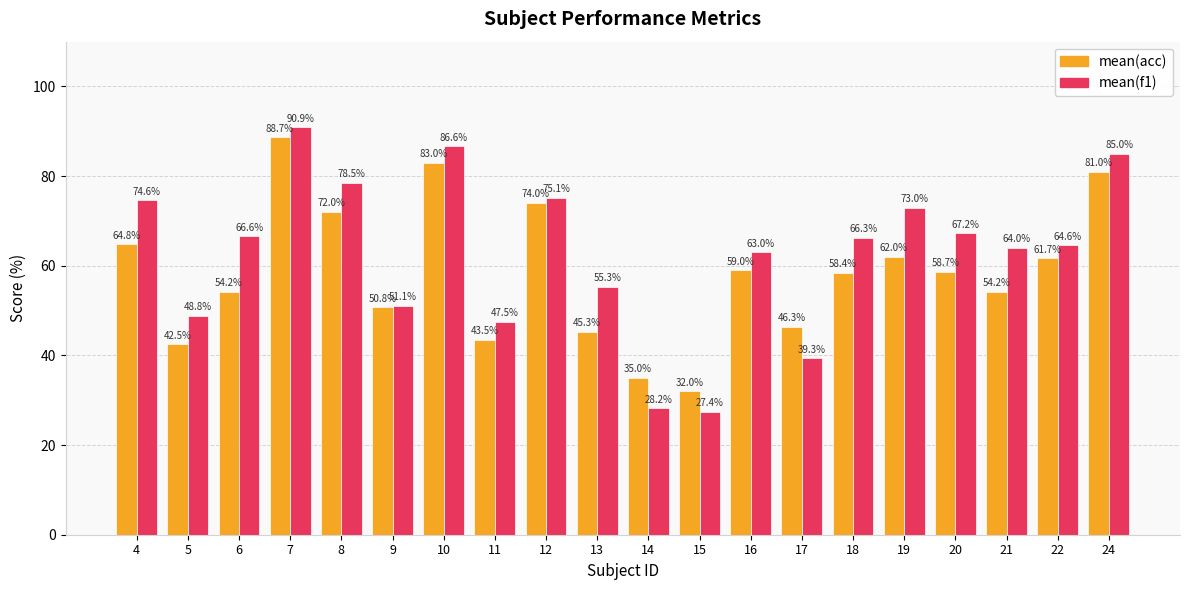

Reading left to right, extract all data points from this chart.

mean(acc): 64.8	42.5	54.2	88.7	72.0	50.8	83.0	43.5	74.0	45.3	35.0	32.0	59.0	46.3	58.4	62.0	58.7	54.2	61.7	81.0
mean(f1): 74.6	48.8	66.6	90.9	78.5	51.1	86.6	47.5	75.1	55.3	28.2	27.4	63.0	39.3	66.3	73.0	67.2	64.0	64.6	85.0